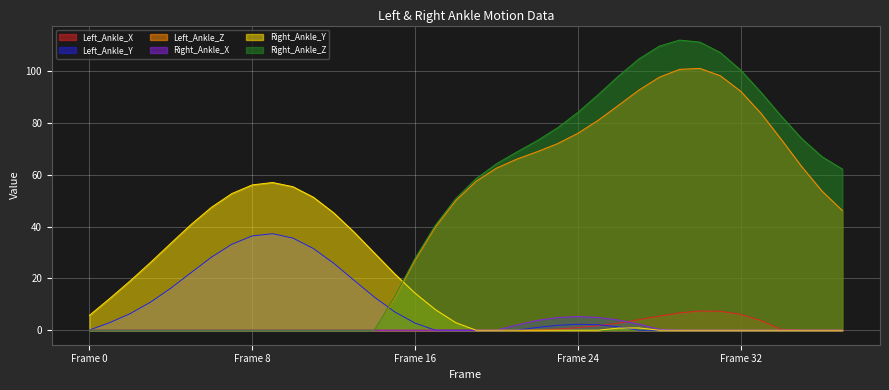

Where is Right_Ankle_X nearest to the value -4?

1